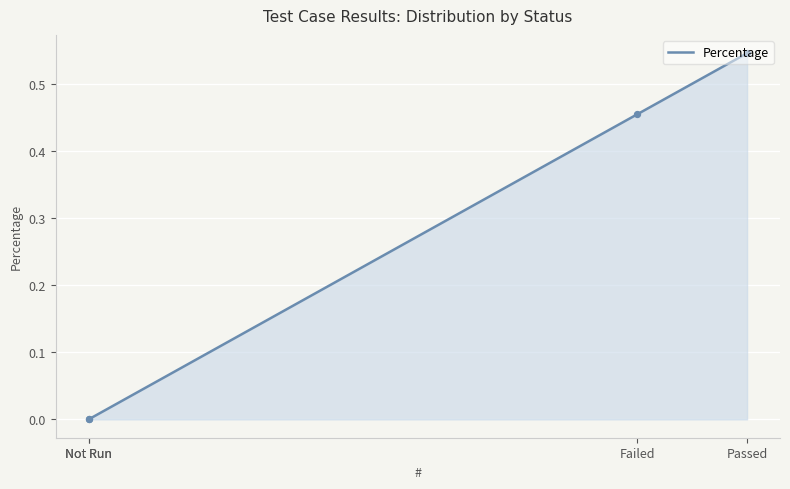

What is the sum of all values?

1.0